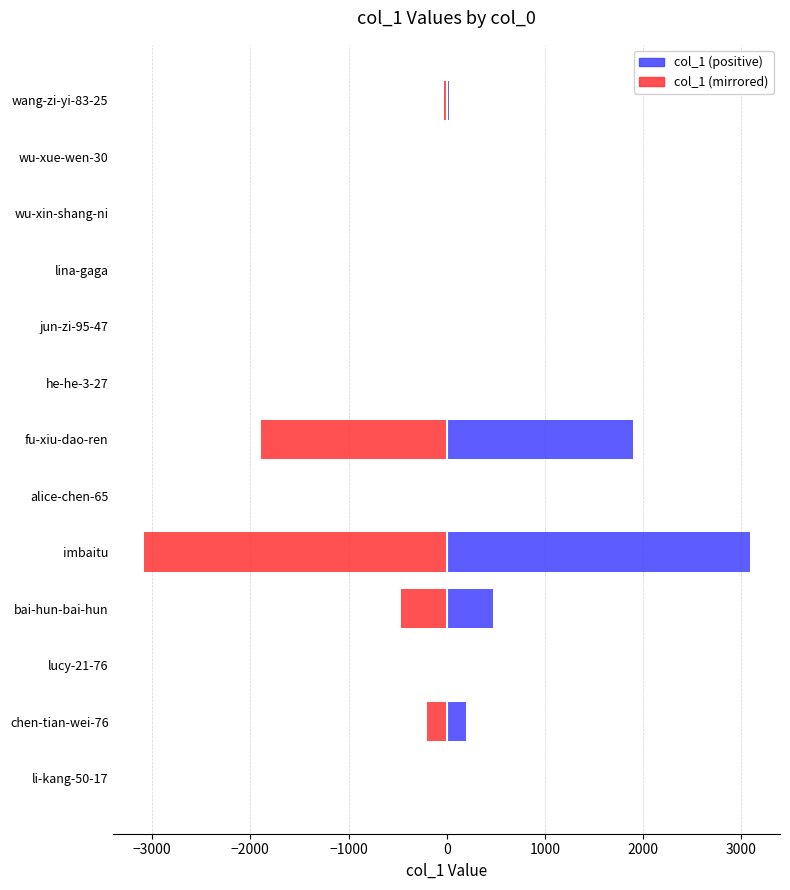

Rank the series by their average value, from highest to lowest.

col_1, Negative